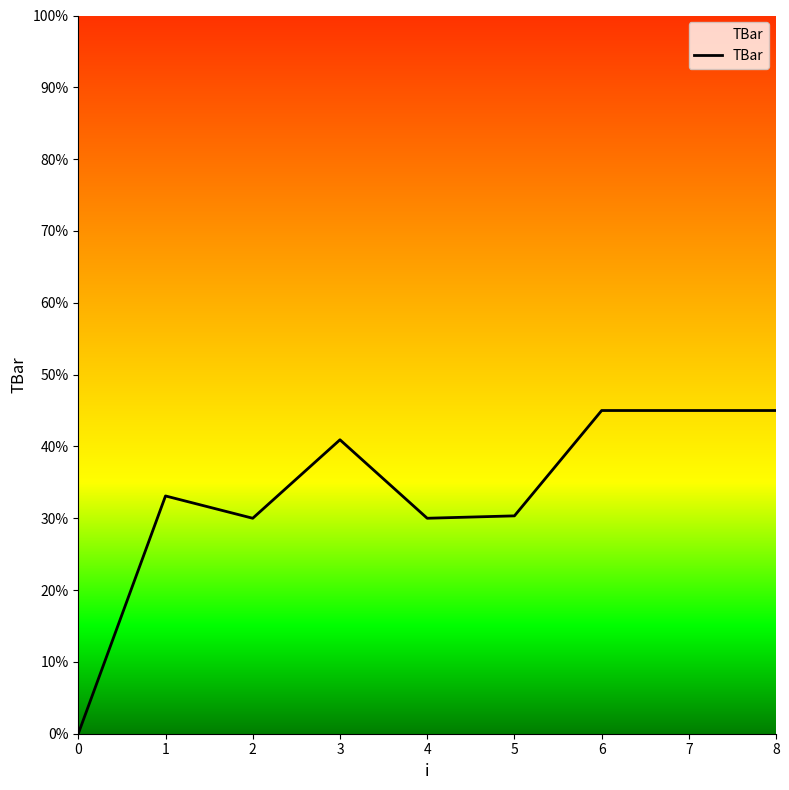

Read the value at 4.

30.0